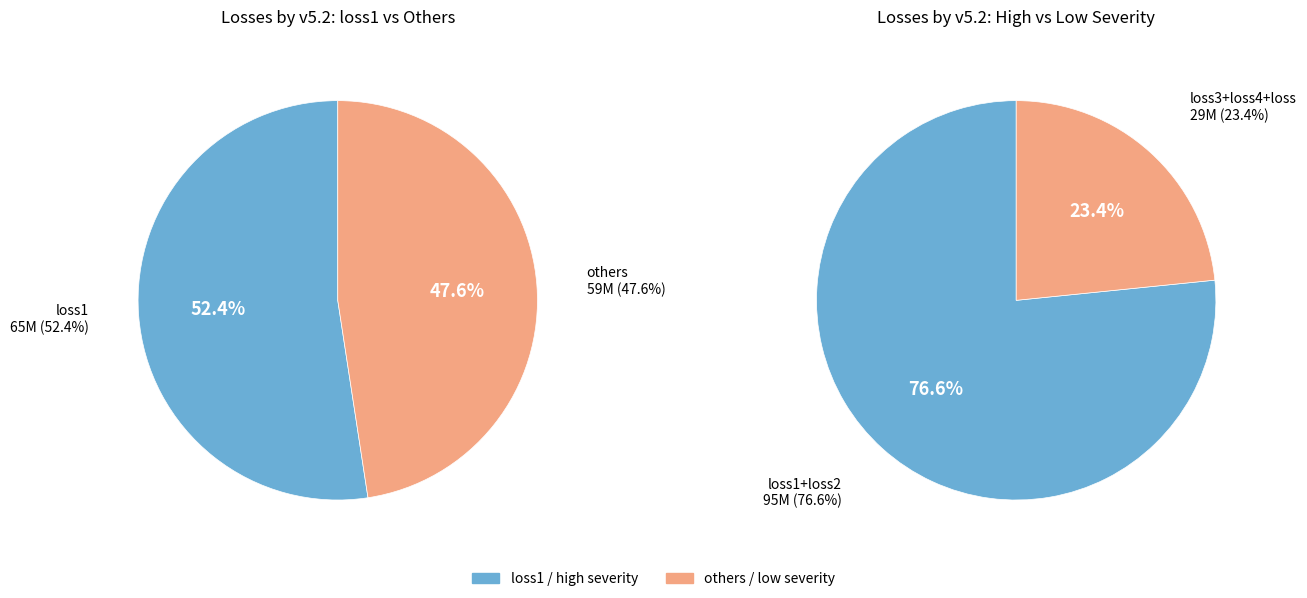

Combined, do loss2 and loss1 account for over 50%?

Yes